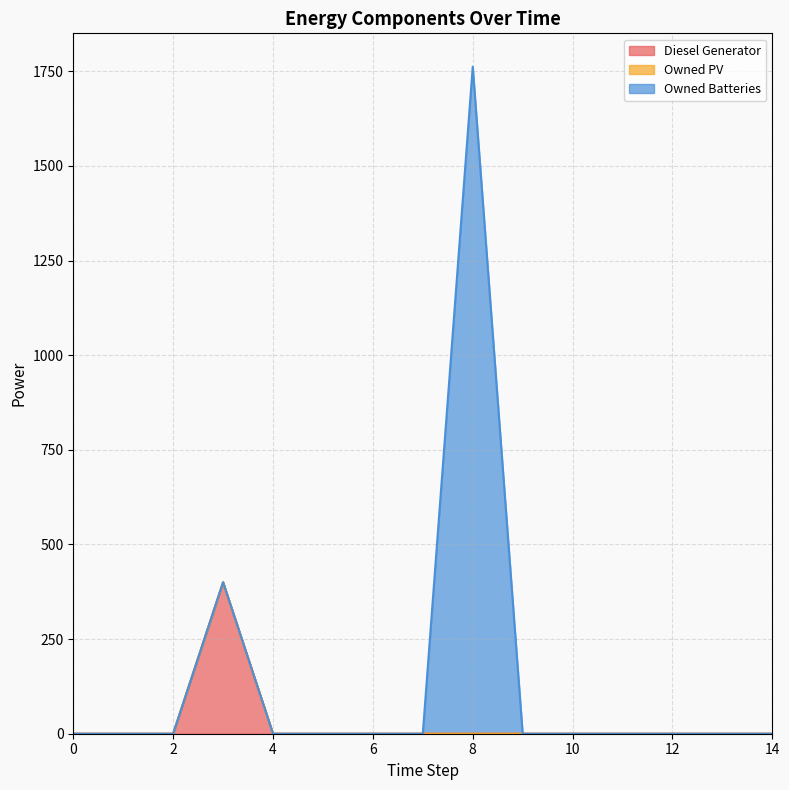

The value of Diesel Generator at 12 is -136.7. True or false?

False